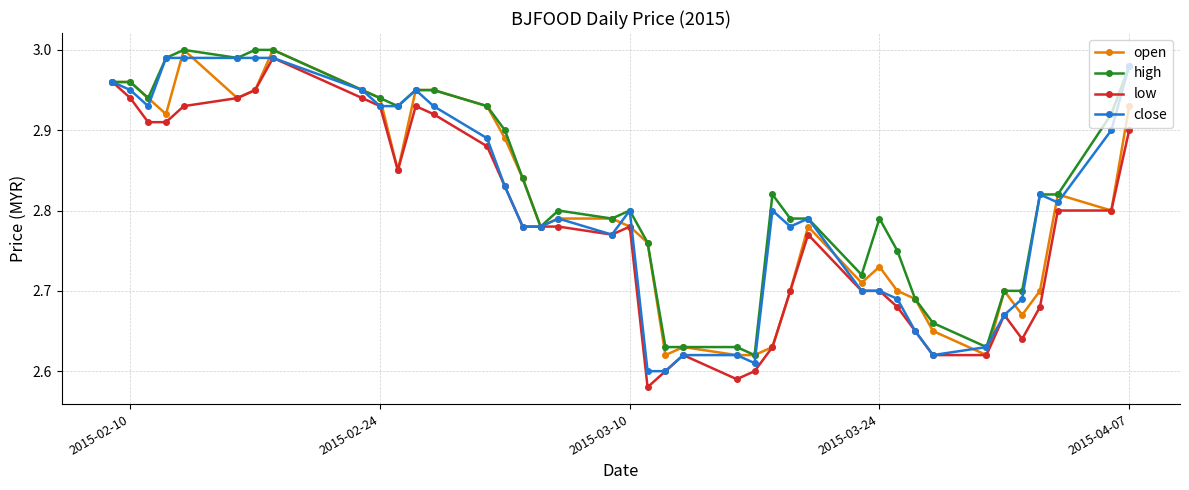

At how many categories does at least one series exceed 2?

40